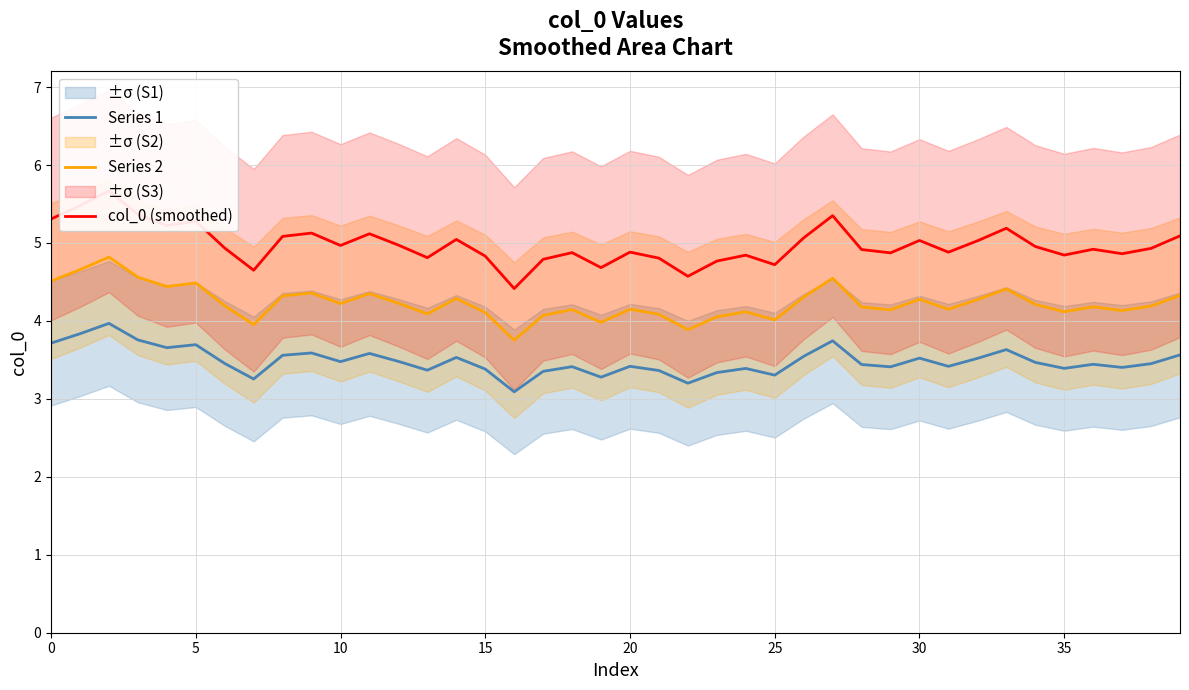

What is the highest value of the Series 2 series?

4.8